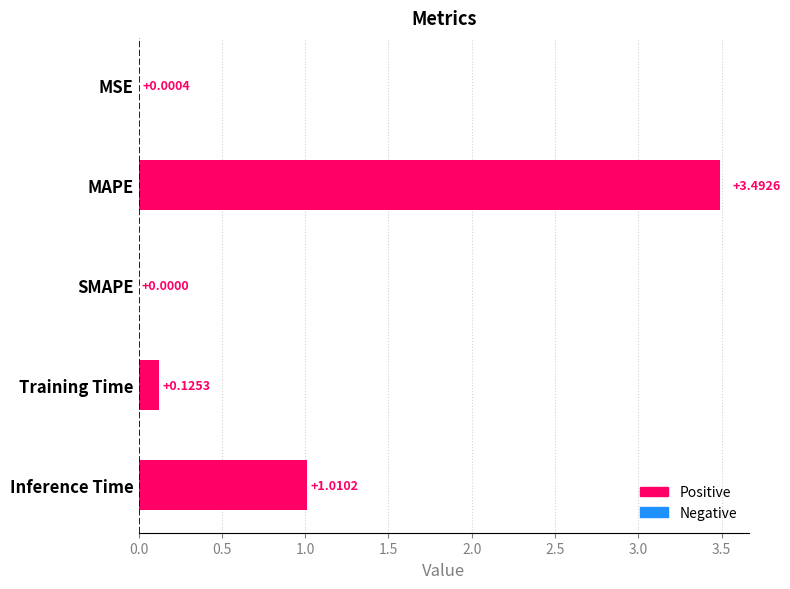

Which has a higher value, Training Time or MAPE?

MAPE